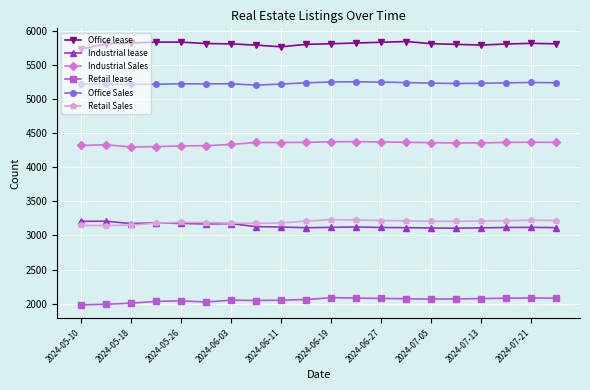

True or false: Office Sales and Retail lease cross at least once.

False